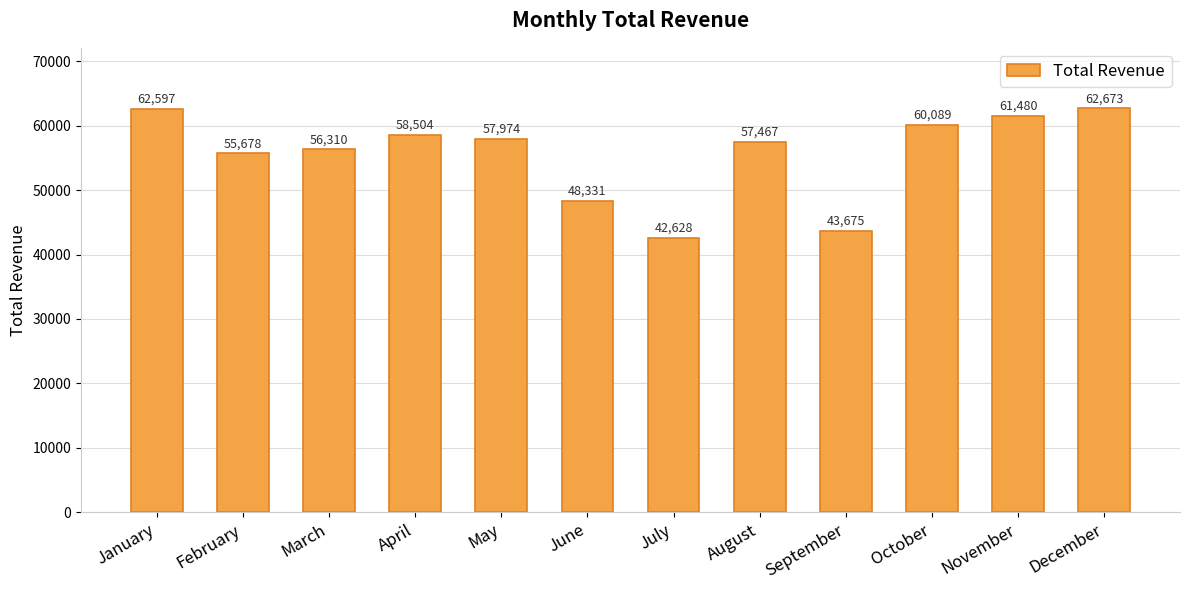

What is the difference between the maximum and minimum values?

20045